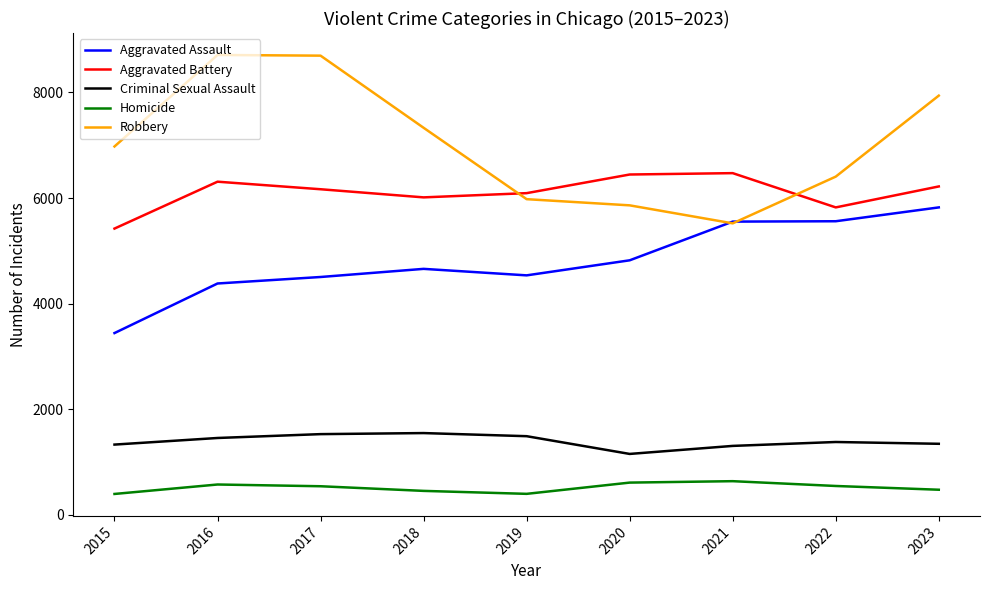

What is the sum of all Robbery values?

63414